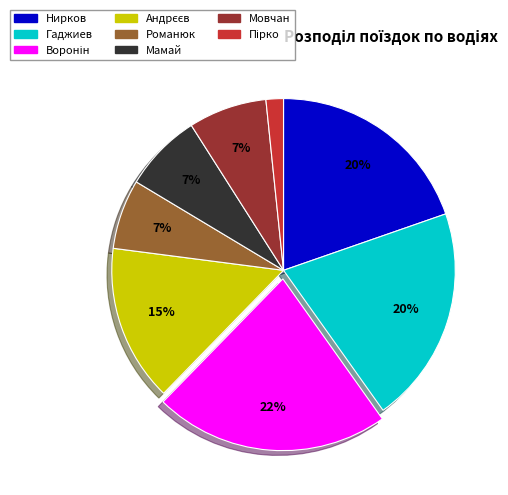

Is there a majority slice in this chart?

No